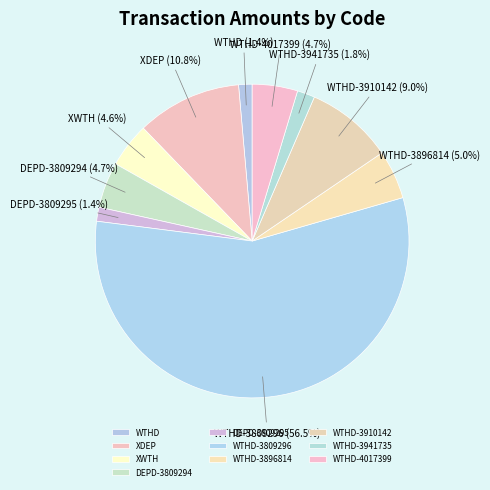

Which has a higher value, WTHD-3896814 or WTHD-3941735?

WTHD-3896814